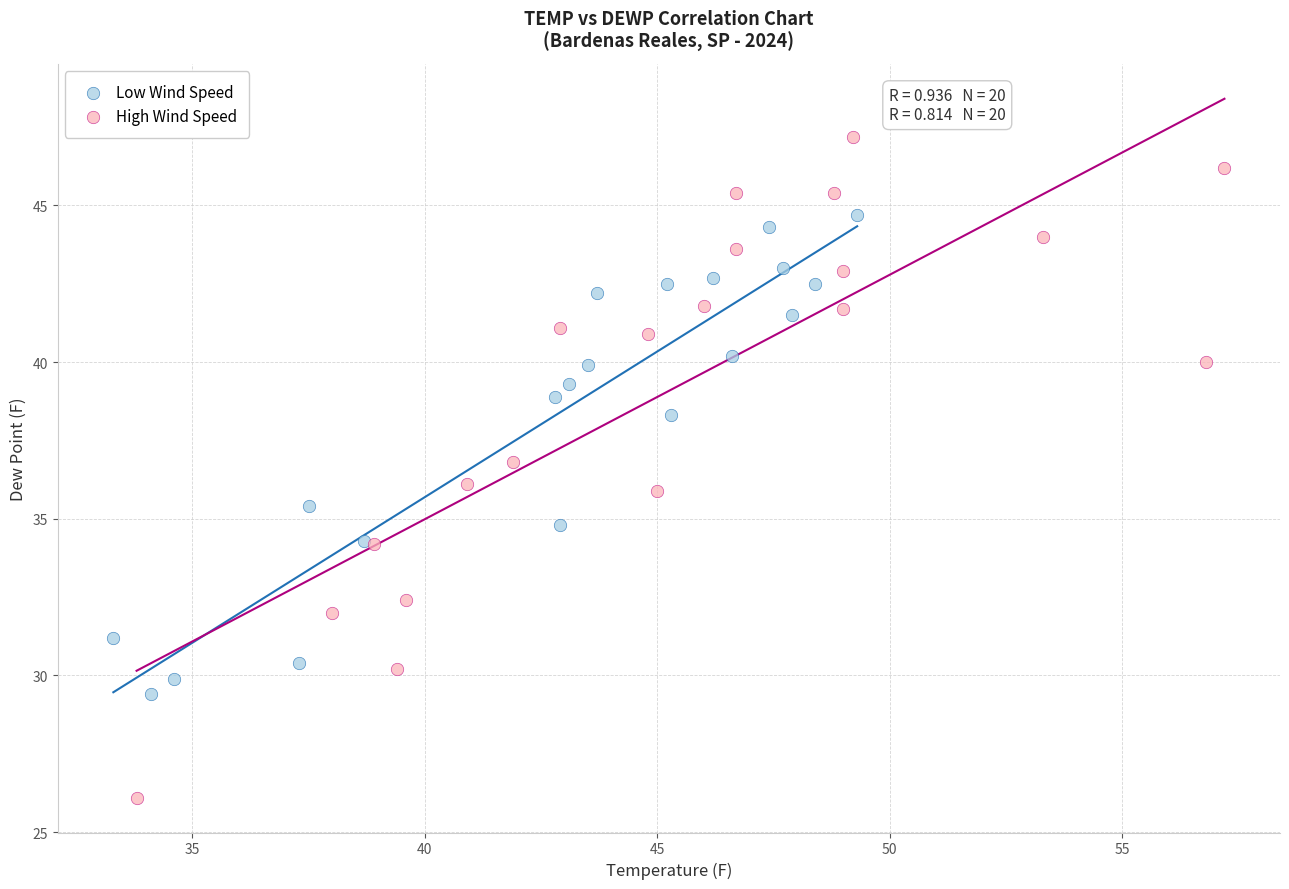

Which series reaches the maximum Y coordinate?

High Wind Speed